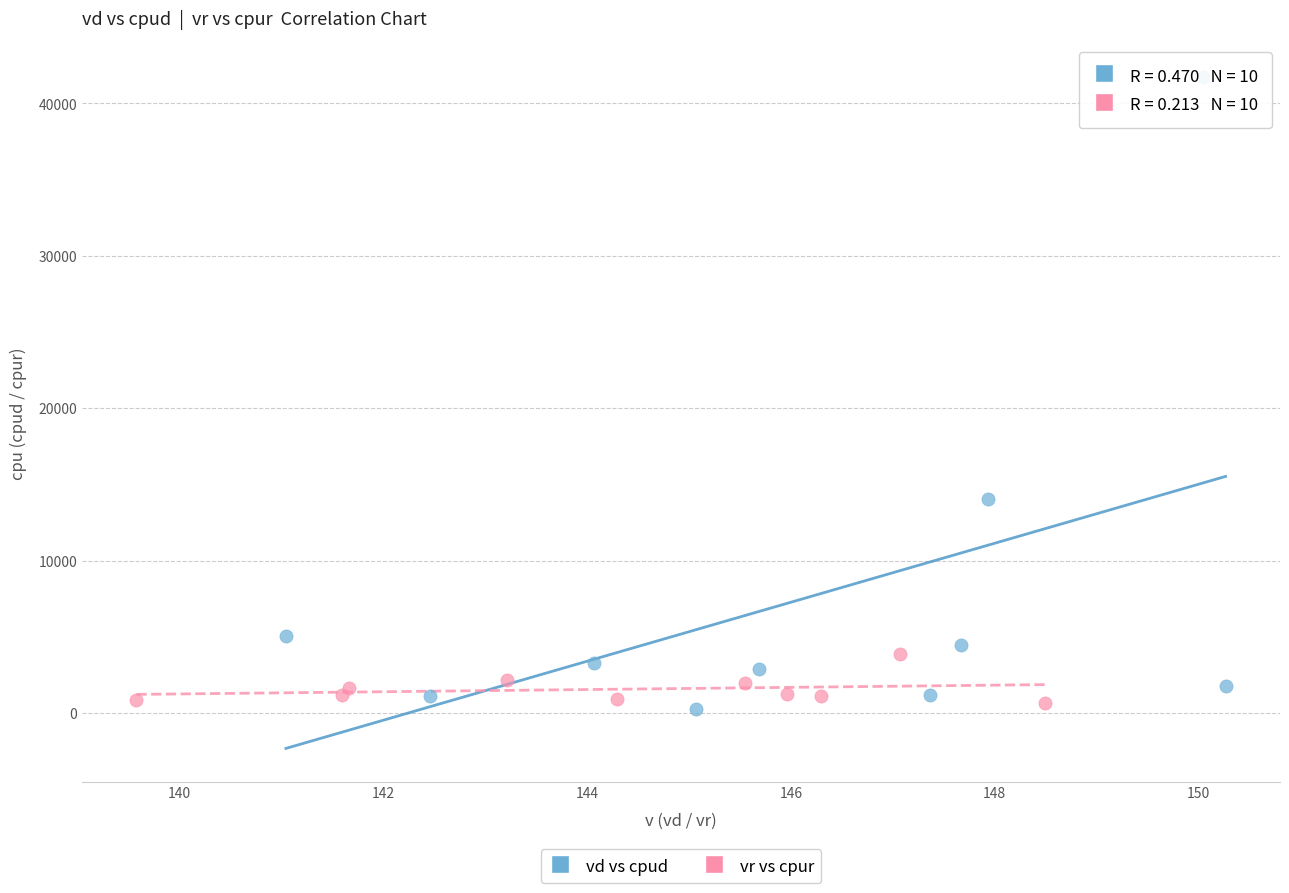

Which series contains the highest Y value?

vd vs cpud